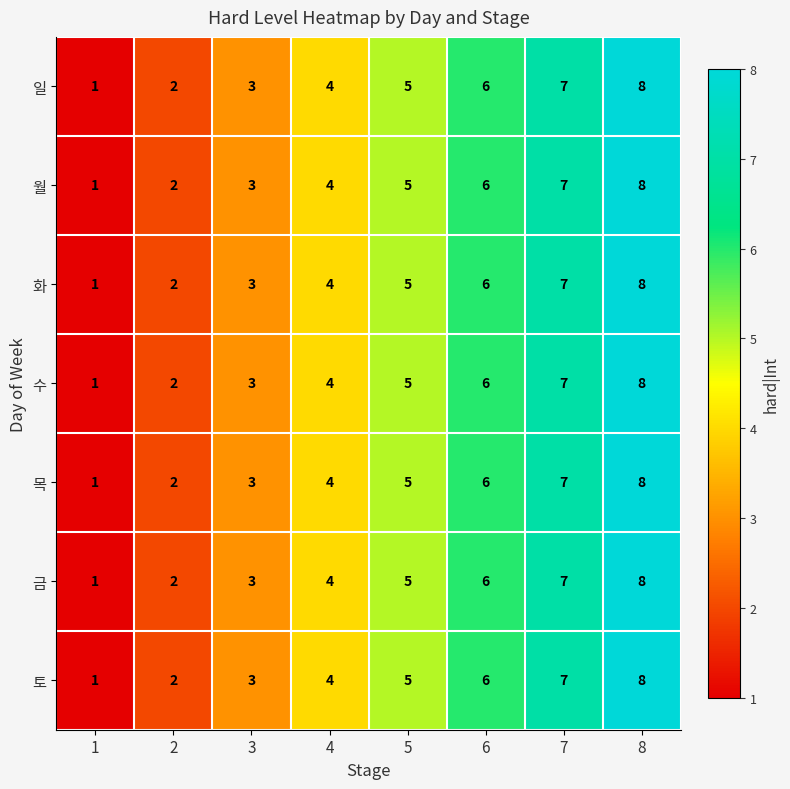

Count the 월 values in the range 3 to 7.

5